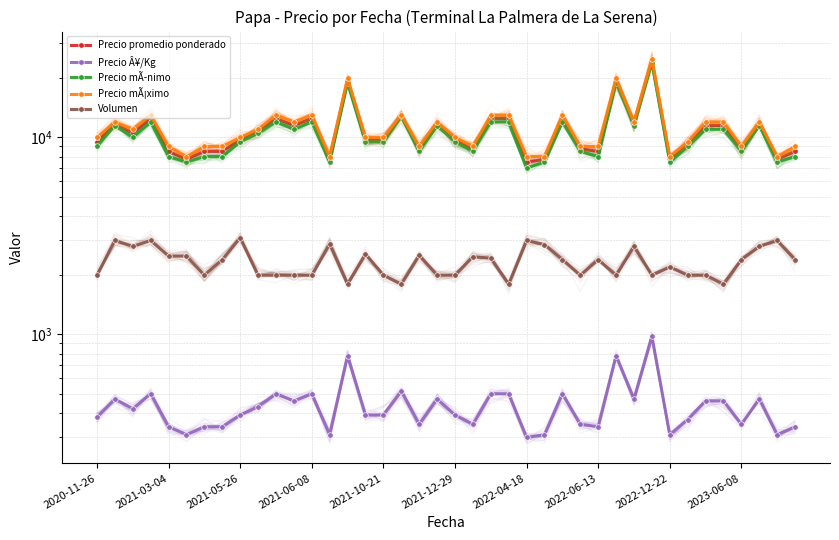

Reading left to right, what are all the values shown in this chart?

Precio promedio ponderado: 9500	11750	10500	12500	8500	7750	8500	8500	9750	10750	12500	11500	12500	7750	19500	9750	9750	12900	8750	11750	9750	8750	12500	12500	7500	7750	12500	8750	8500	19500	11750	24500	7750	9250	11500	11500	8750	11750	7750	8500
Precio Â¥/Kg: 380	470	420	500	340	310	340	340	390	430	500	460	500	310	780	390	390	516	350	470	390	350	500	500	300	310	500	350	340	780	470	980	310	370	460	460	350	470	310	340
Precio mÃ­nimo: 9000	11500	10000	12000	8000	7500	8000	8000	9500	10500	12000	11000	12000	7500	19000	9500	9500	12800	8500	11500	9500	8500	12000	12000	7000	7500	12000	8500	8000	19000	11500	24000	7500	9000	11000	11000	8500	11500	7500	8000
Precio mÃ¡ximo: 10000	12000	11000	13000	9000	8000	9000	9000	10000	11000	13000	12000	13000	8000	20000	10000	10000	13000	9000	12000	10000	9000	13000	13000	8000	8000	13000	9000	9000	20000	12000	25000	8000	9500	12000	12000	9000	12000	8000	9000
Volumen: 2000	3000	2800	3000	2500	2500	2000	2400	3100	2000	2000	2000	2000	2880	1800	2560	2000	1800	2520	2000	2000	2480	2440	1800	3000	2860	2400	2000	2400	2000	2800	2000	2200	2000	2000	1800	2400	2800	3000	2400